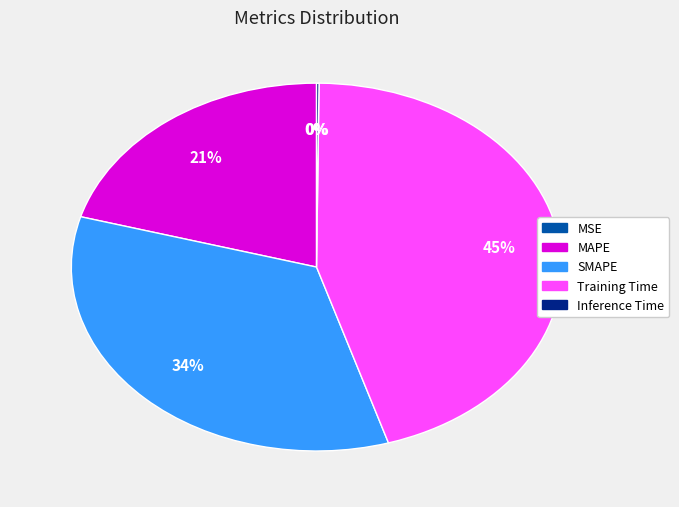

The SMAPE slice represents 34% of the pie. True or false?

True